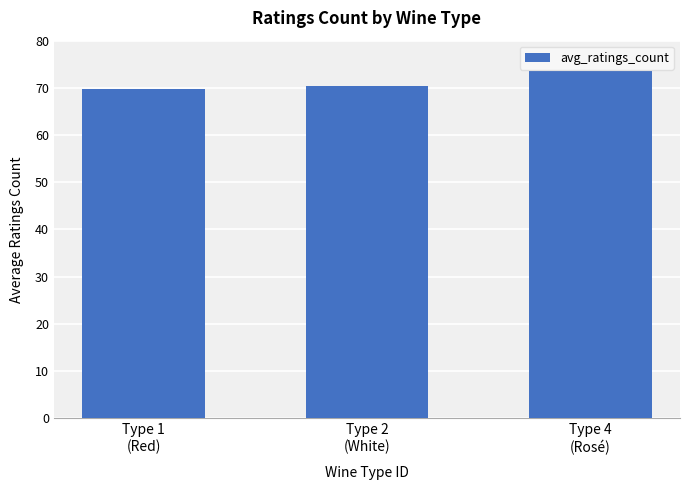

How many distinct data groups are displayed?

1